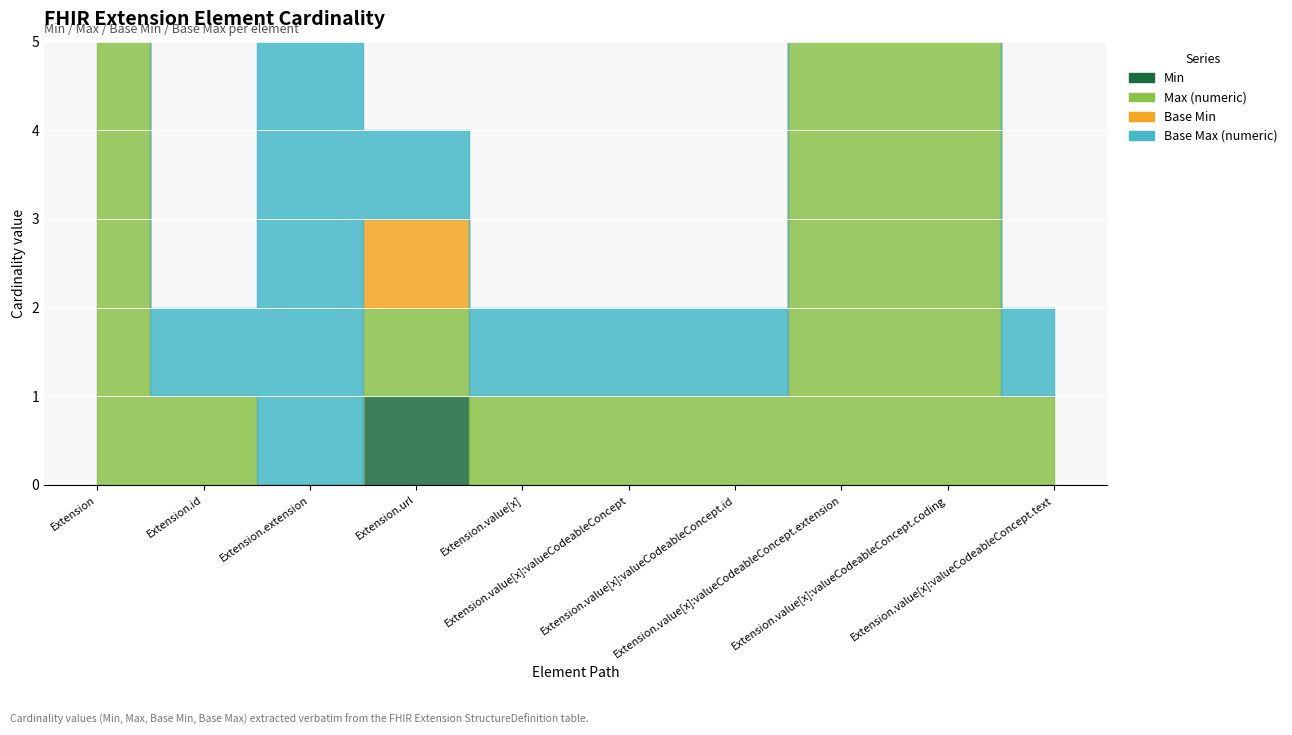

True or false: Max (numeric) has more than 2 points higher than both neighbors.

False